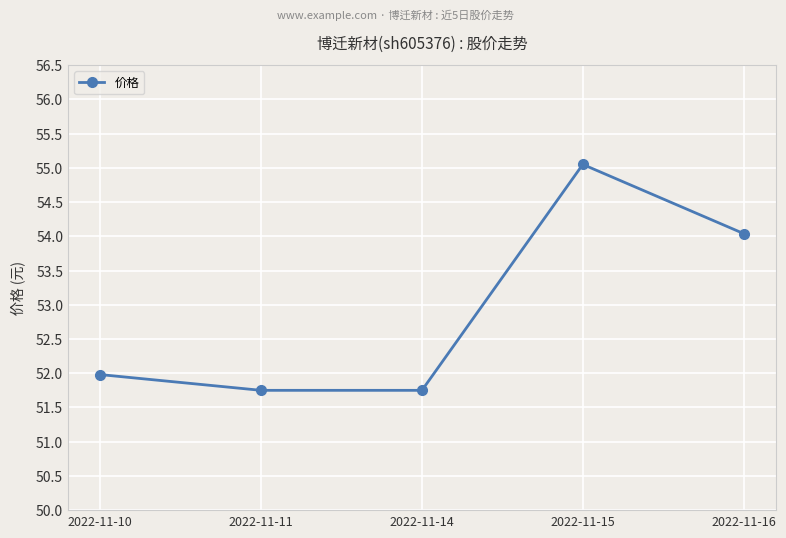

What is the ratio of the value at 2022-11-16 to the value at 2022-11-11?

1.0